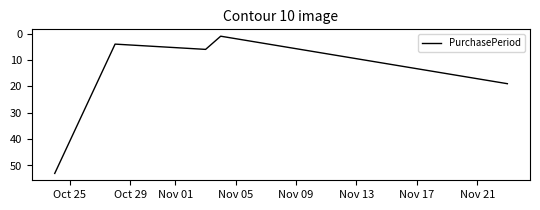

How many interior local peaks (higher than both neighbors) does the data have?

1